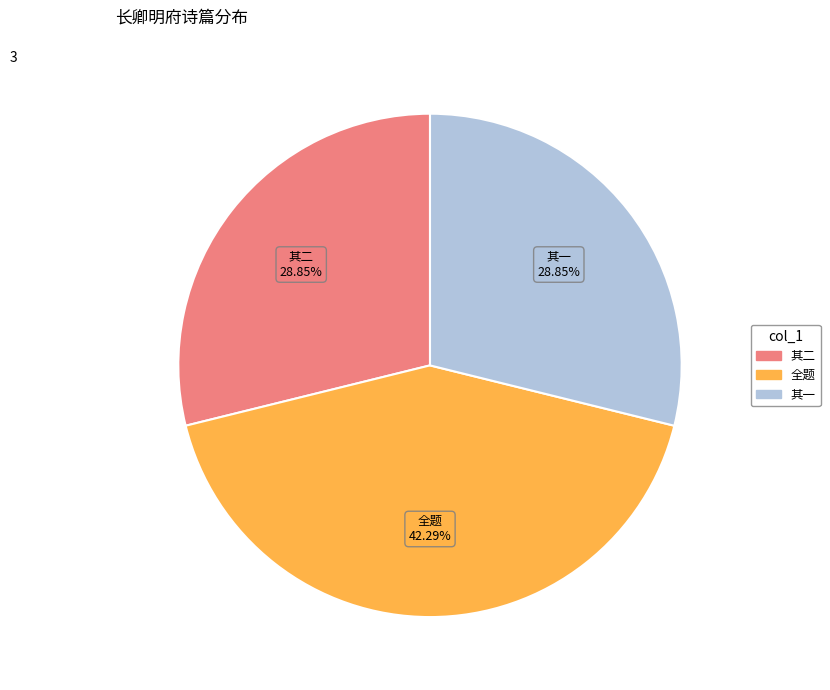

Is there a majority slice in this chart?

No